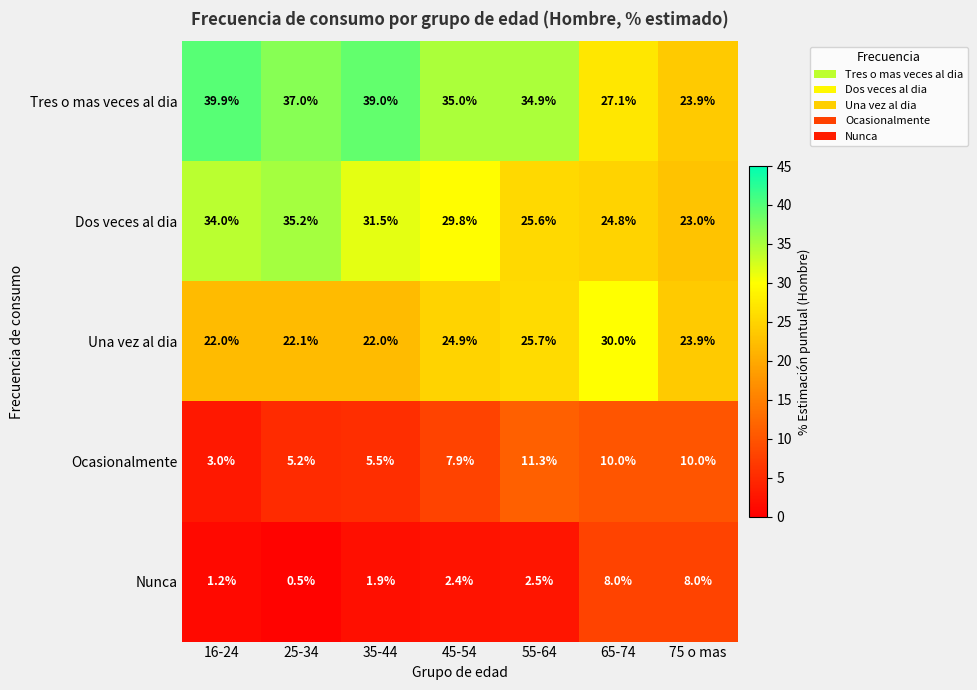

How many values in the Dos veces al dia series exceed 29?

4